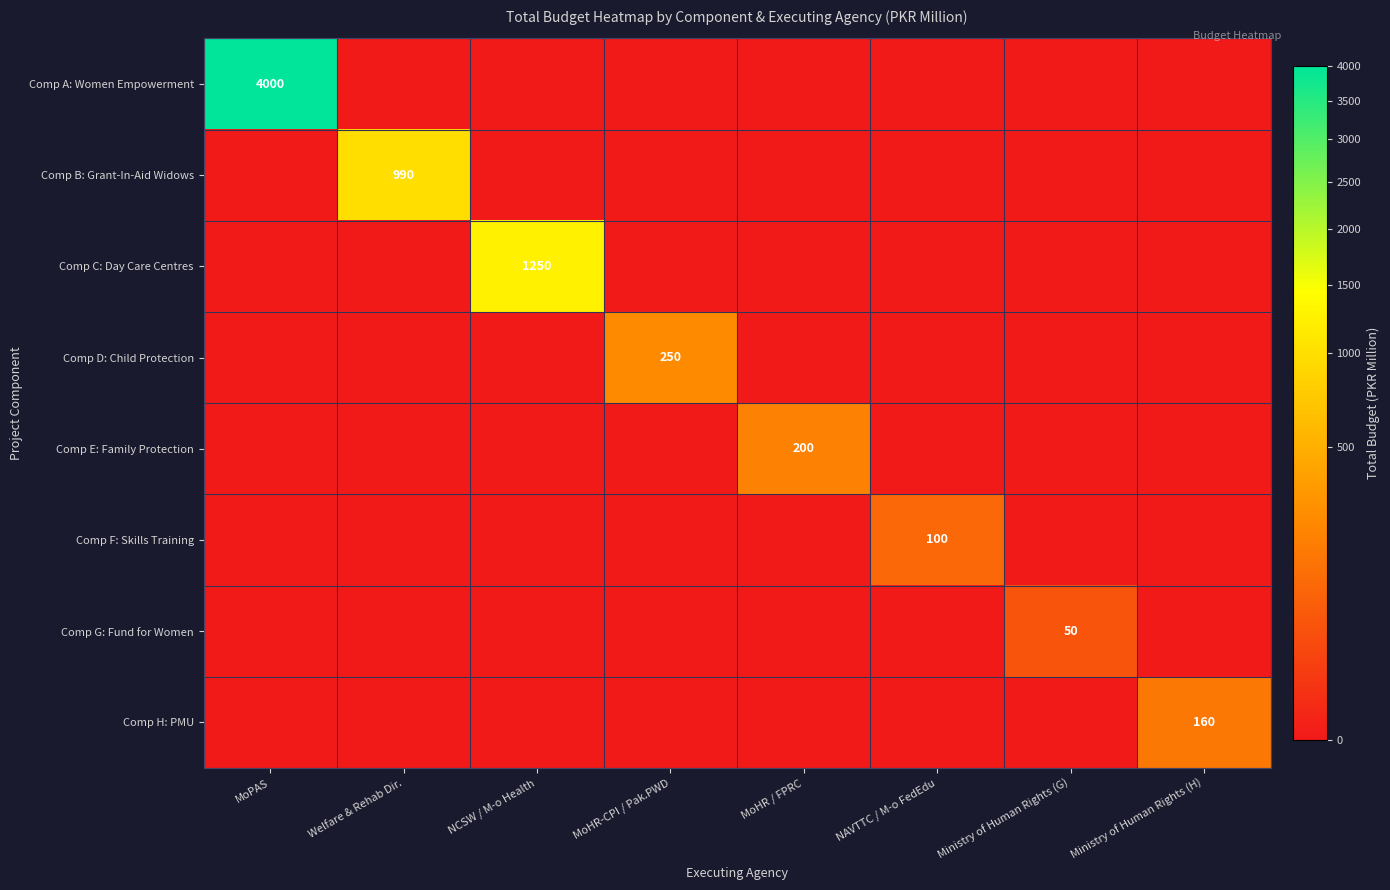

What is the difference between the highest and lowest values at Ministry of Human Rights (H)?

160